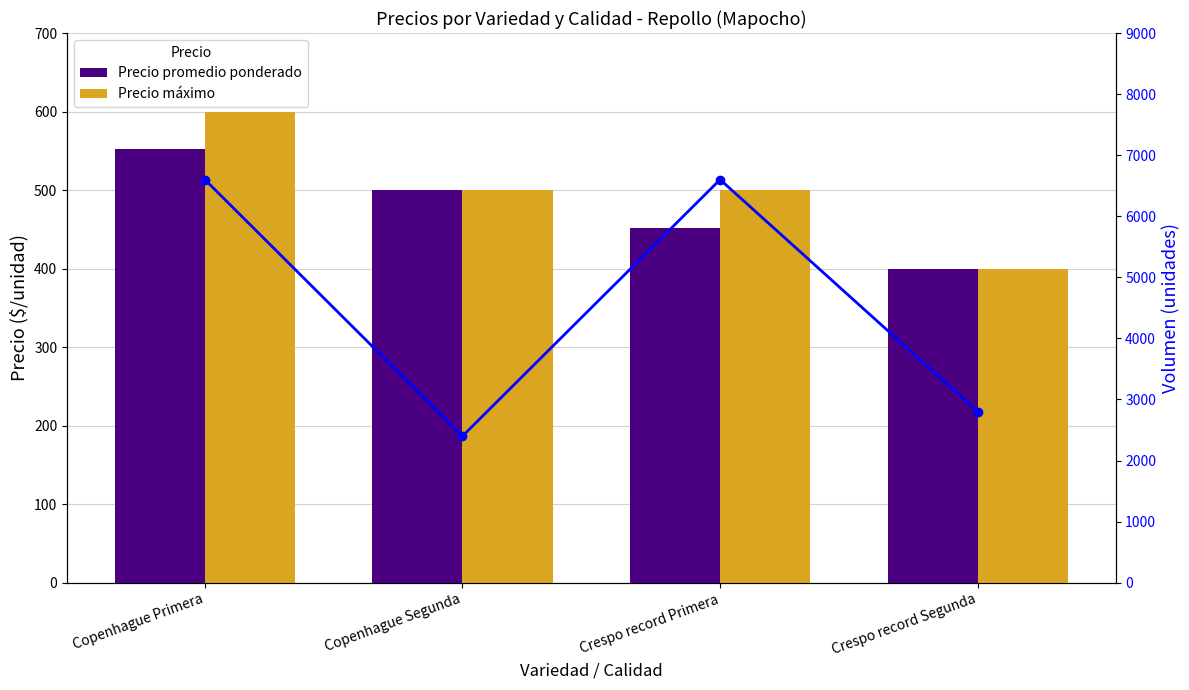

What is the value of the Precio promedio ponderado bar at the 1st from the left?

552